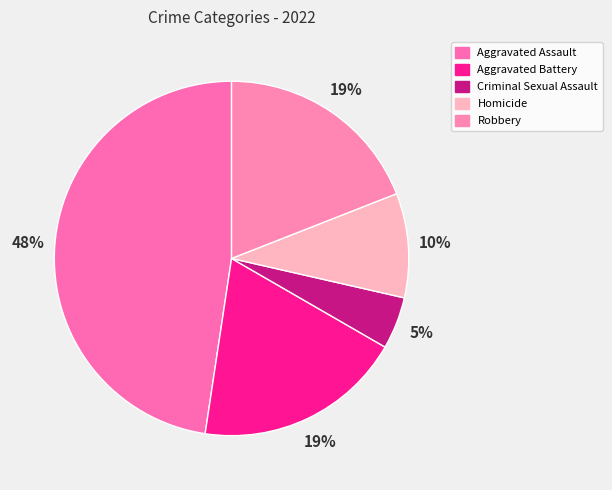

Is it true that Robbery is 34% of the pie?

False